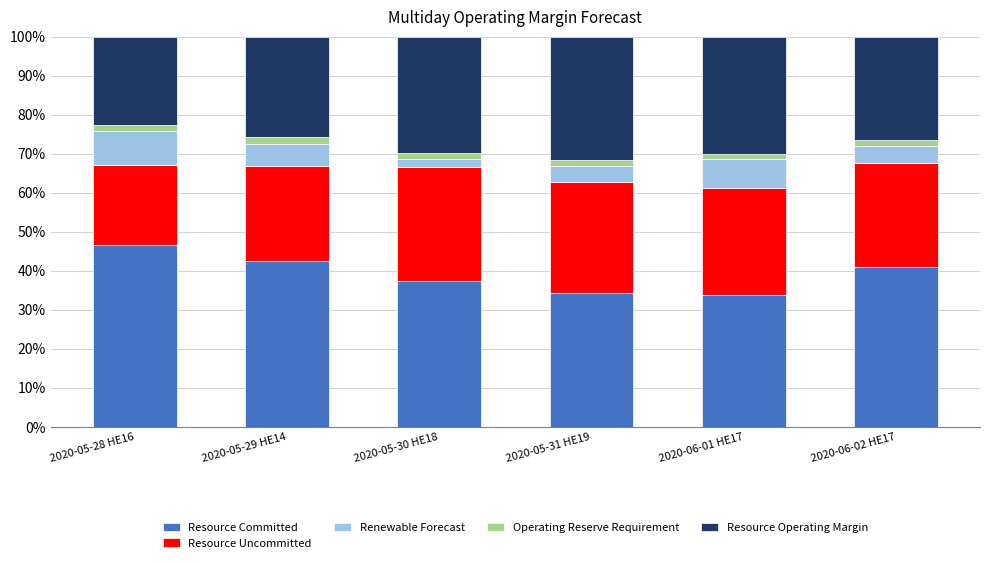

What is the highest value of the Resource Committed series?

46.7